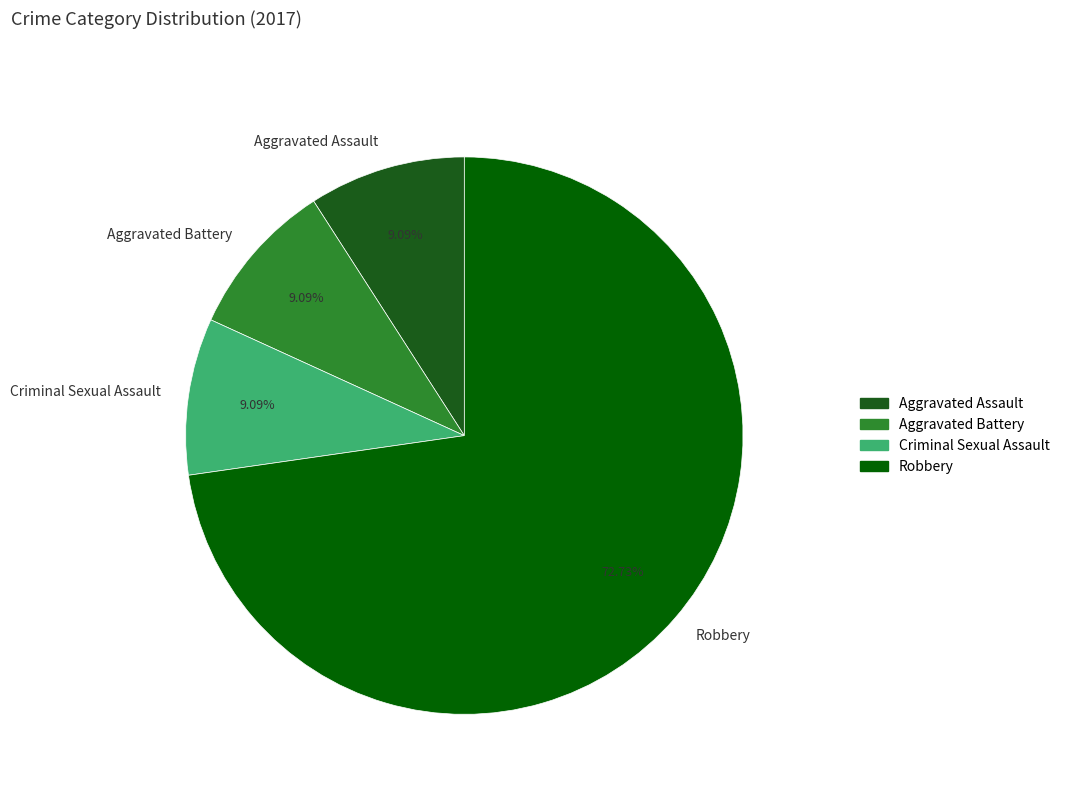

What is the largest slice in the pie chart?

Robbery